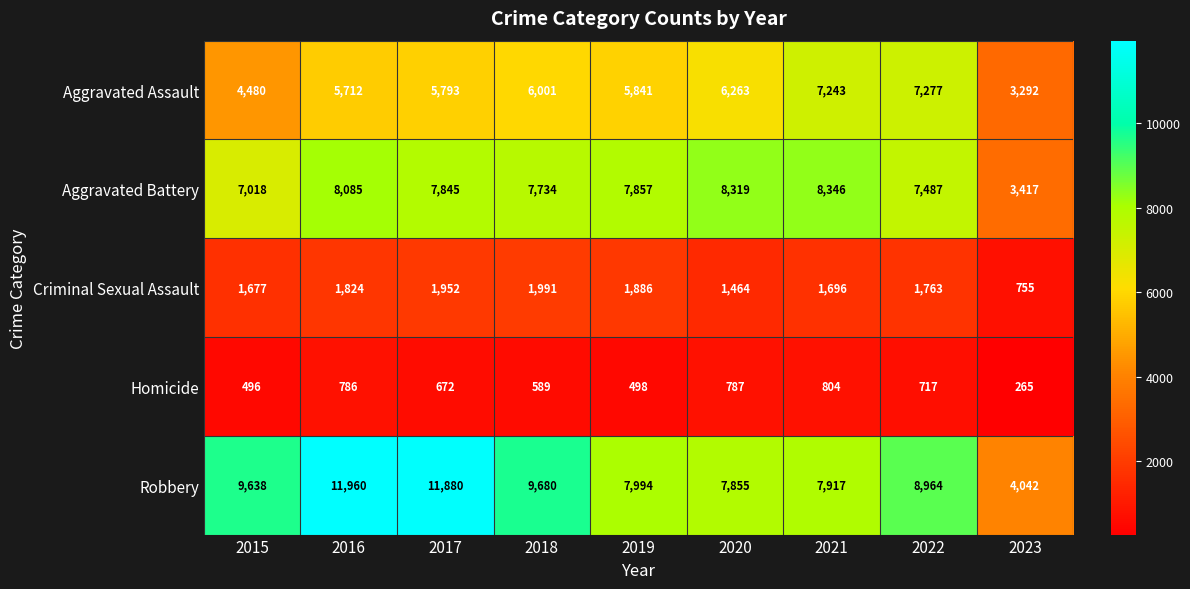

At how many categories does at least one series exceed 6753?

8